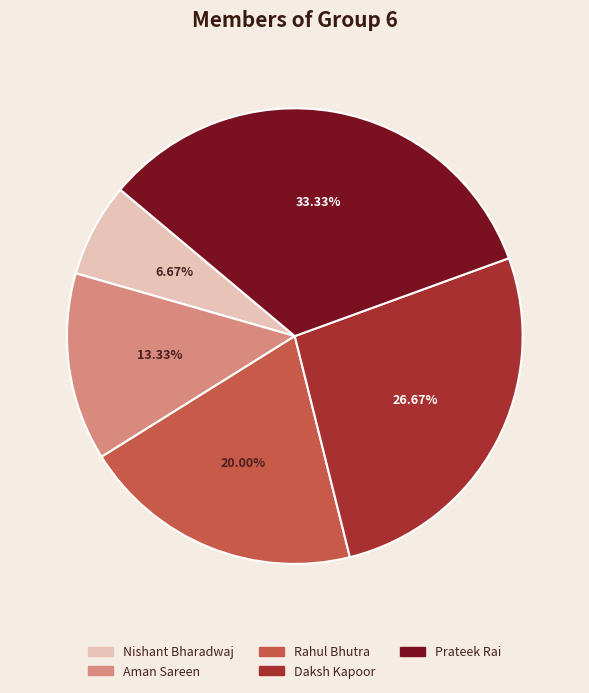

Count the number of slices in the pie.

5